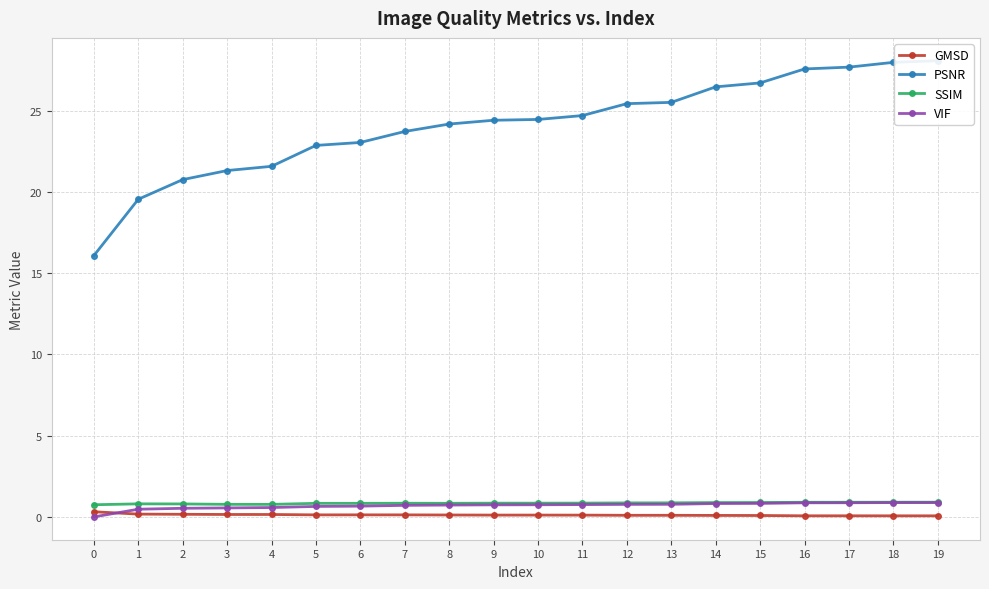

Which category has the highest value across all series?

19